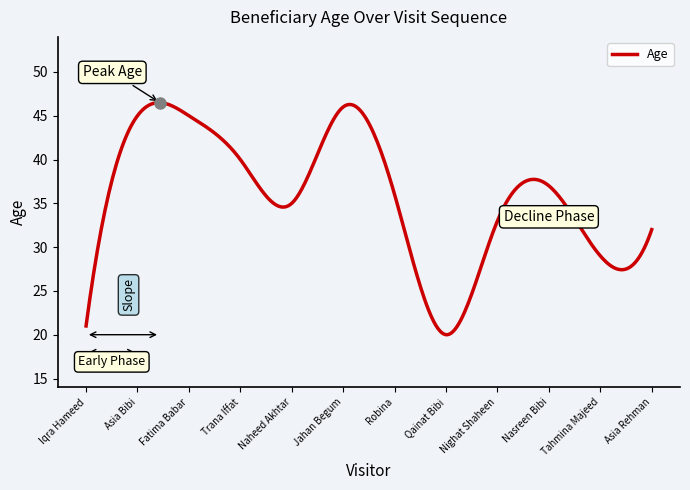

What is the difference between the maximum and minimum values?

26.5